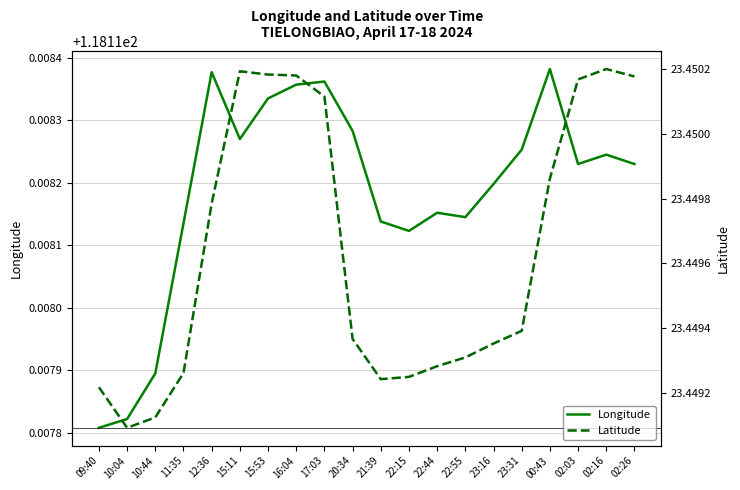

What is the total value across all series at 15:53?

141.6